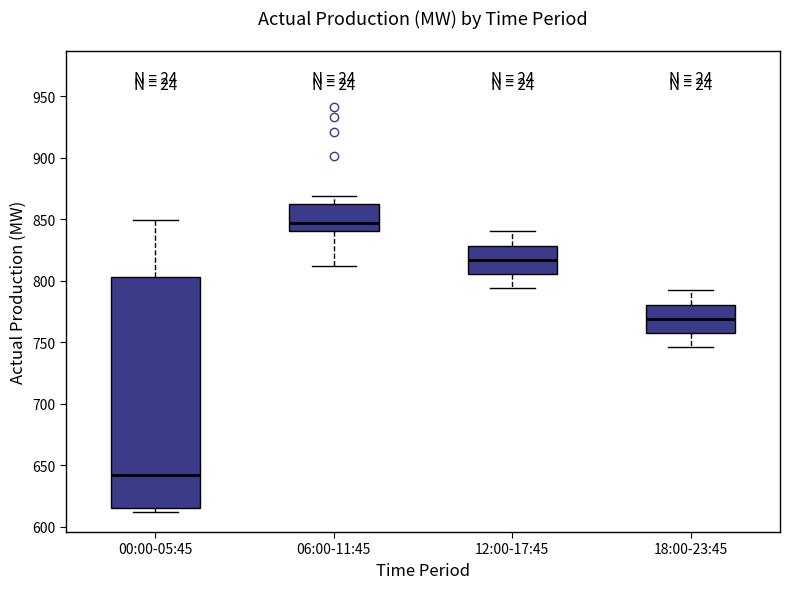

Which box is the tallest, from its lower edge to its upper edge?

00:00-05:45